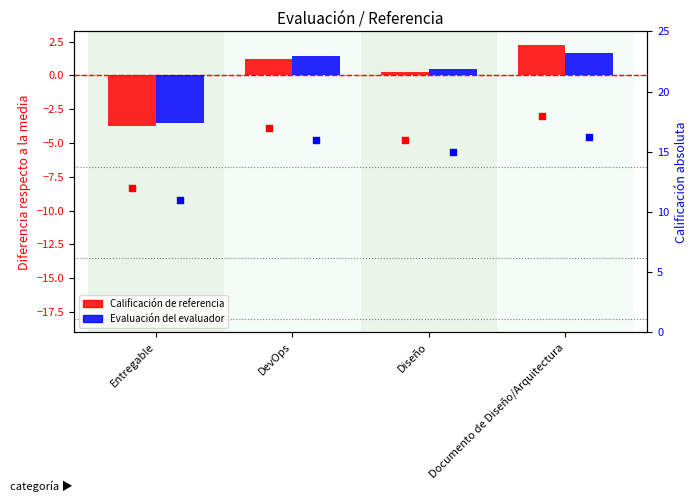

Which series contains the highest Y value?

Calificación de referencia (val)